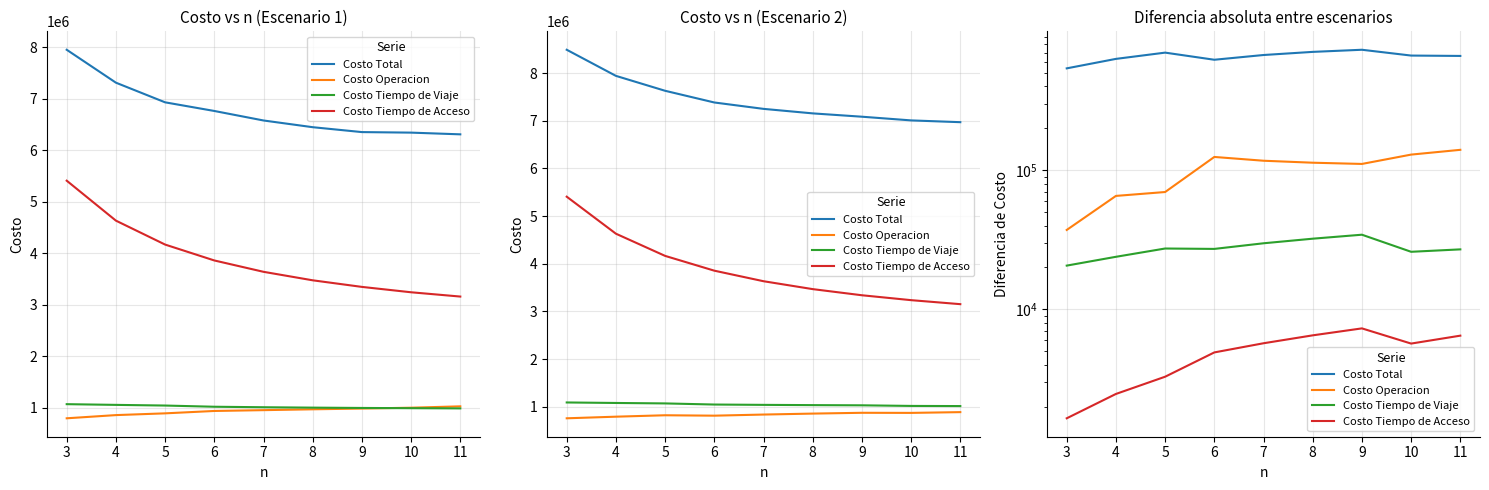

Reading right to left, list all the values displayed in this chart.

Costo Total: 661542.0	665620.9	732696.2	707438.9	671738.1	621055.6	698722.8	630022.0	538656.3
Costo Operacion: 139961.2	129332.8	110824.7	113102.1	116856.4	124409.8	69644.7	65303.0	37186.1
Costo Tiempo de Viaje: 26967.0	25908.4	34370.6	32179.1	29826.2	27174.2	27353.6	23848.0	20616.1
Costo Tiempo de Acceso: 6470.5	5676.3	7298.2	6504.1	5706.0	4903.7	3280.6	2467.0	1649.1